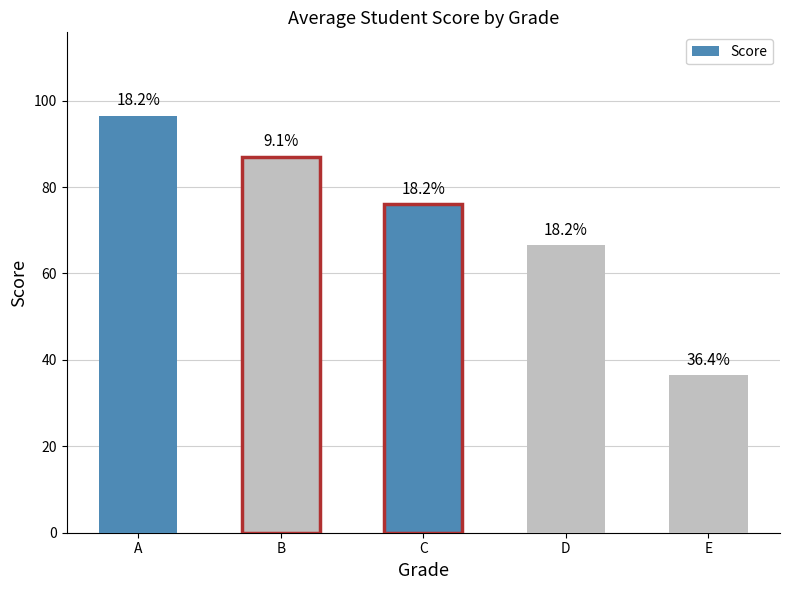

Between A and E, which is larger?

A